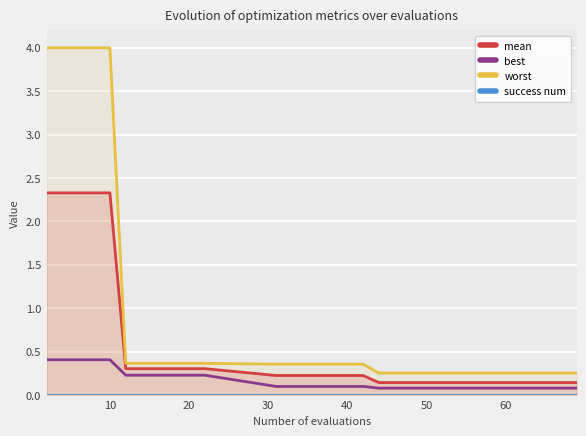

List the series in order of their overall mean, highest first.

worst, mean, best, success num